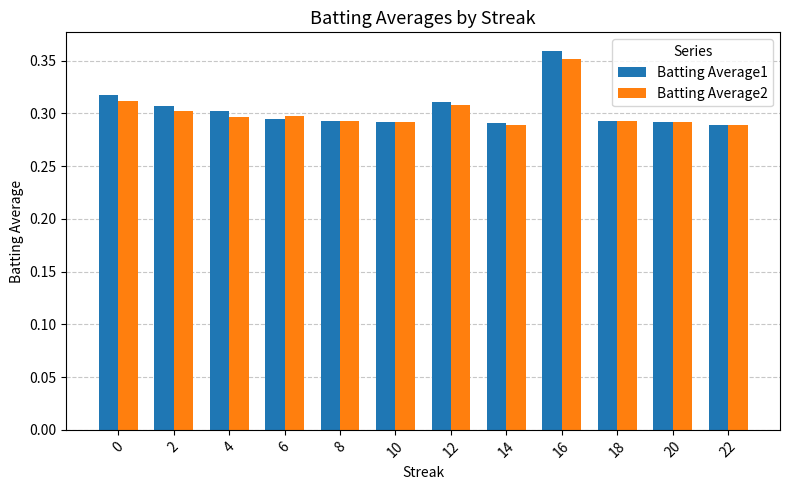

Between 16 and 20, which series saw the biggest shift?

Batting Average1